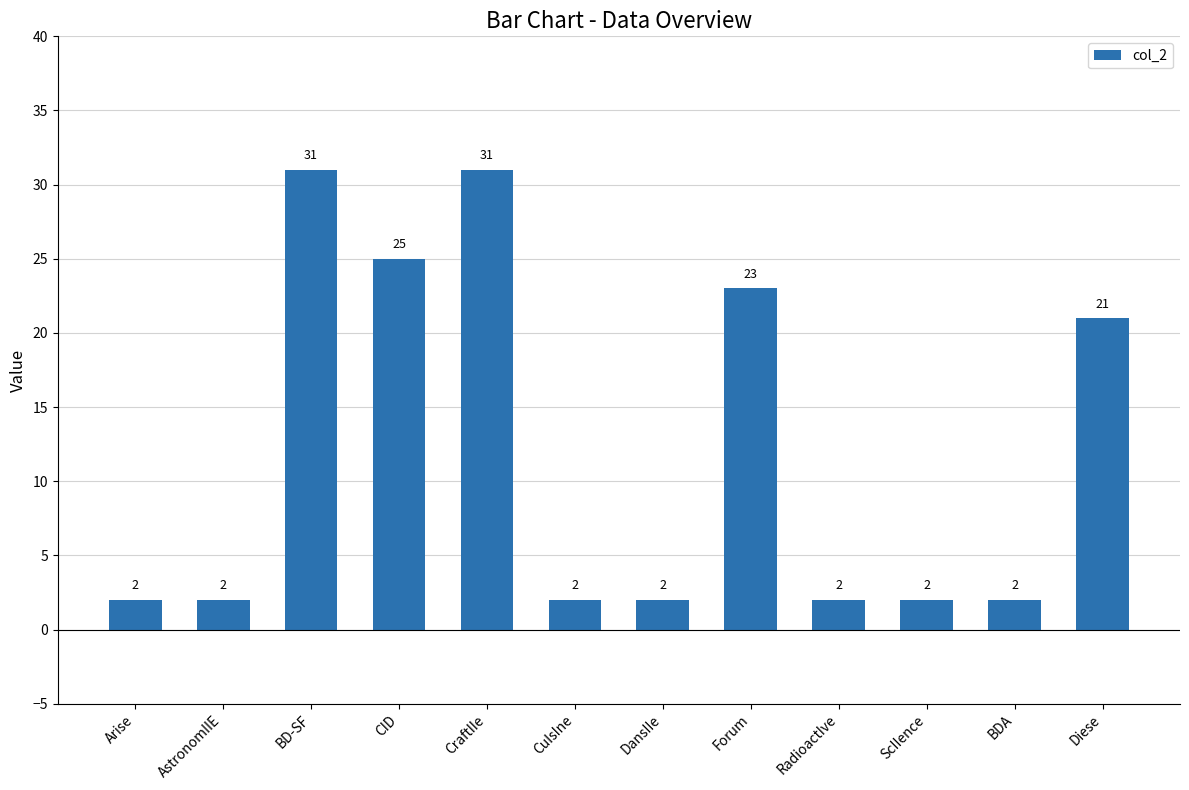

Reading right to left, extract all data points from this chart.

Diese=21	BDA=2	ScIIence=2	RadioactIve=2	Forum=23	DansIIe=2	CuIsIne=2	CraftIIe=31	CID=25	BD-SF=31	AstronomIIE=2	Arise=2